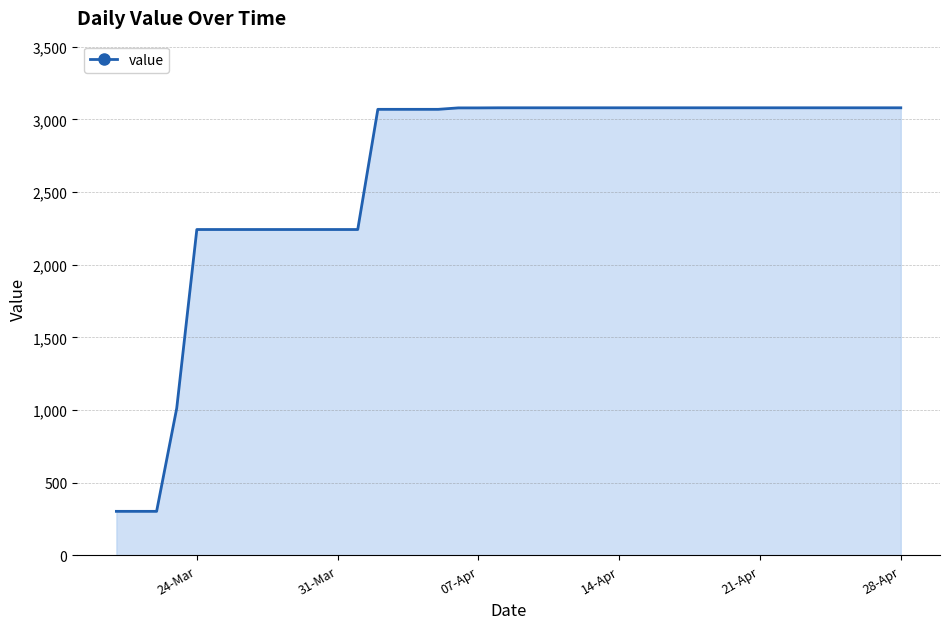

What is the difference between the maximum and minimum values?

2777.6